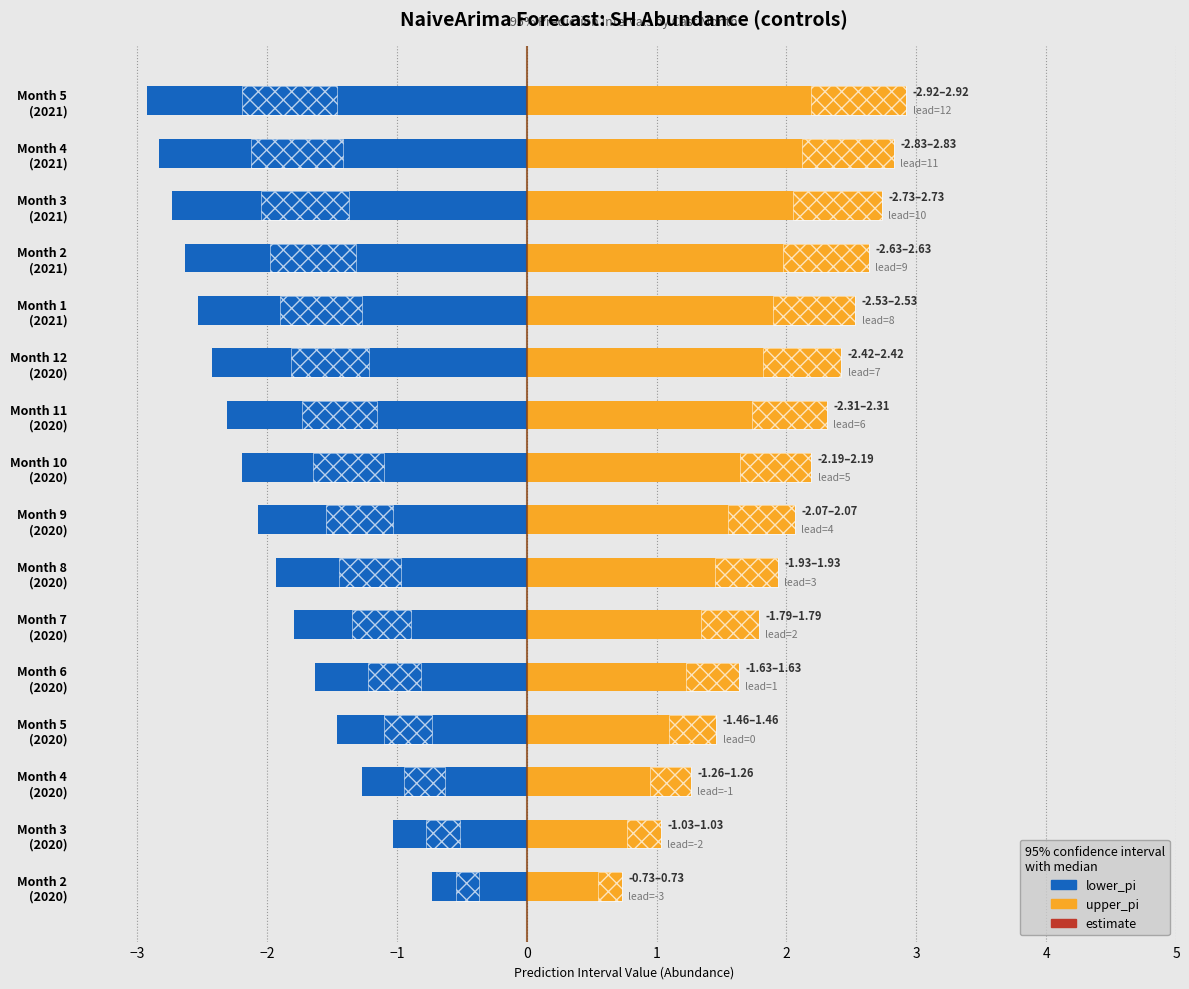

What is the highest value of the estimate series?

0.6